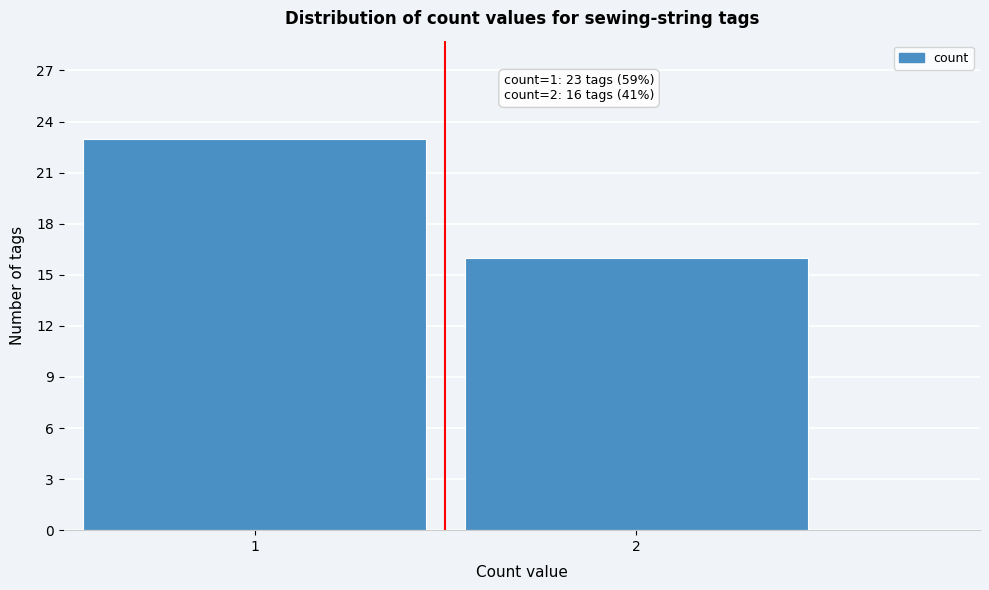

Reading left to right, transcribe all the data shown in this chart.

1=23	2=16